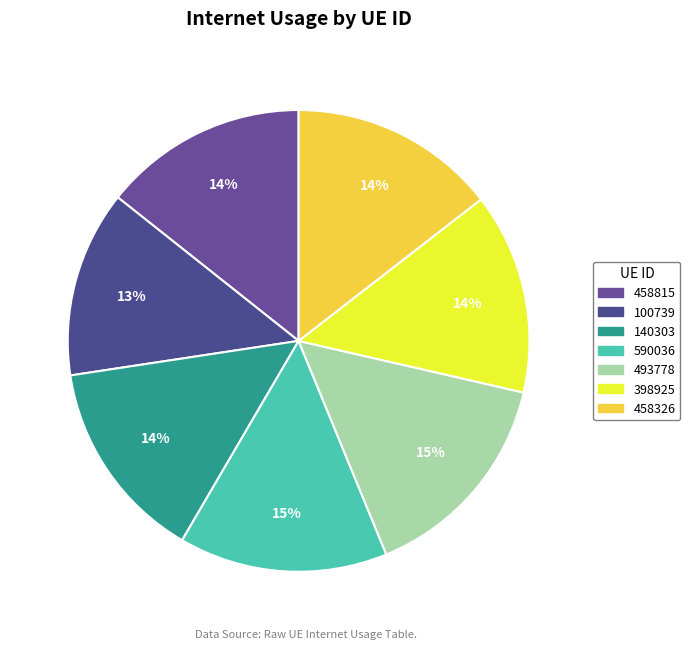

What is the largest slice in the pie chart?

493778